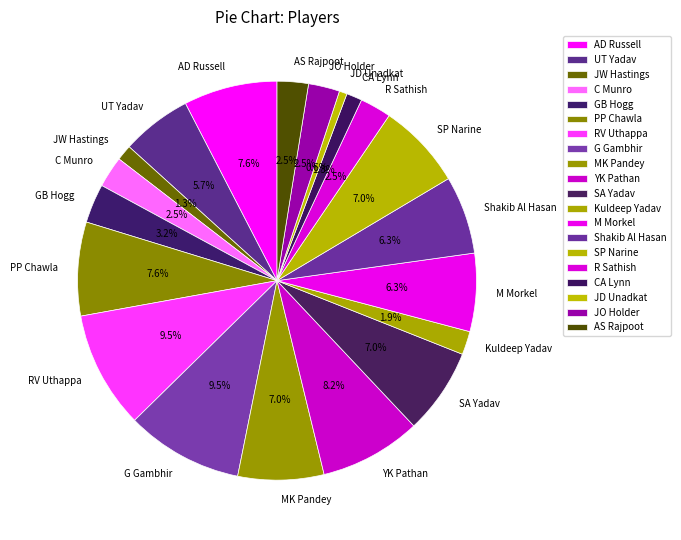

Does JD Unadkat account for over 50% of the chart?

No